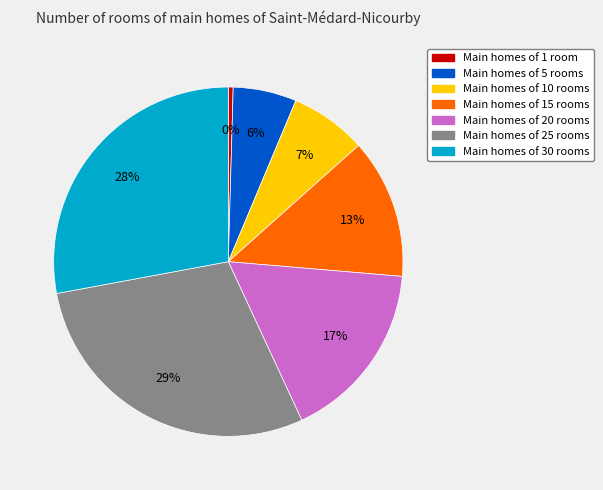

Is there a majority slice in this chart?

No